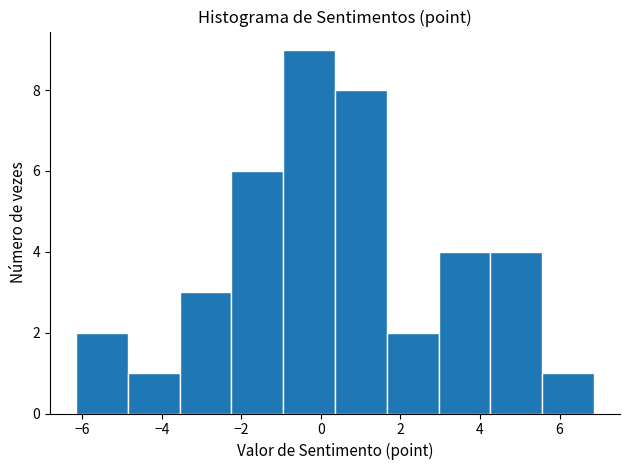

Reading left to right, transcribe this chart: for each bar, give the range it covers on the x-axis and its height. Neither the bar edges nor the heights are printed on the chart, so give them approximately, as read against the axes.

-6.2 to -4.8: 2
-4.8 to -3.6: 1
-3.6 to -2.2: 3
-2.2 to -1.0: 6
-1.0 to 0.4: 9
0.4 to 1.6: 8
1.6 to 3.0: 2
3.0 to 4.2: 4
4.2 to 5.6: 4
5.6 to 6.8: 1